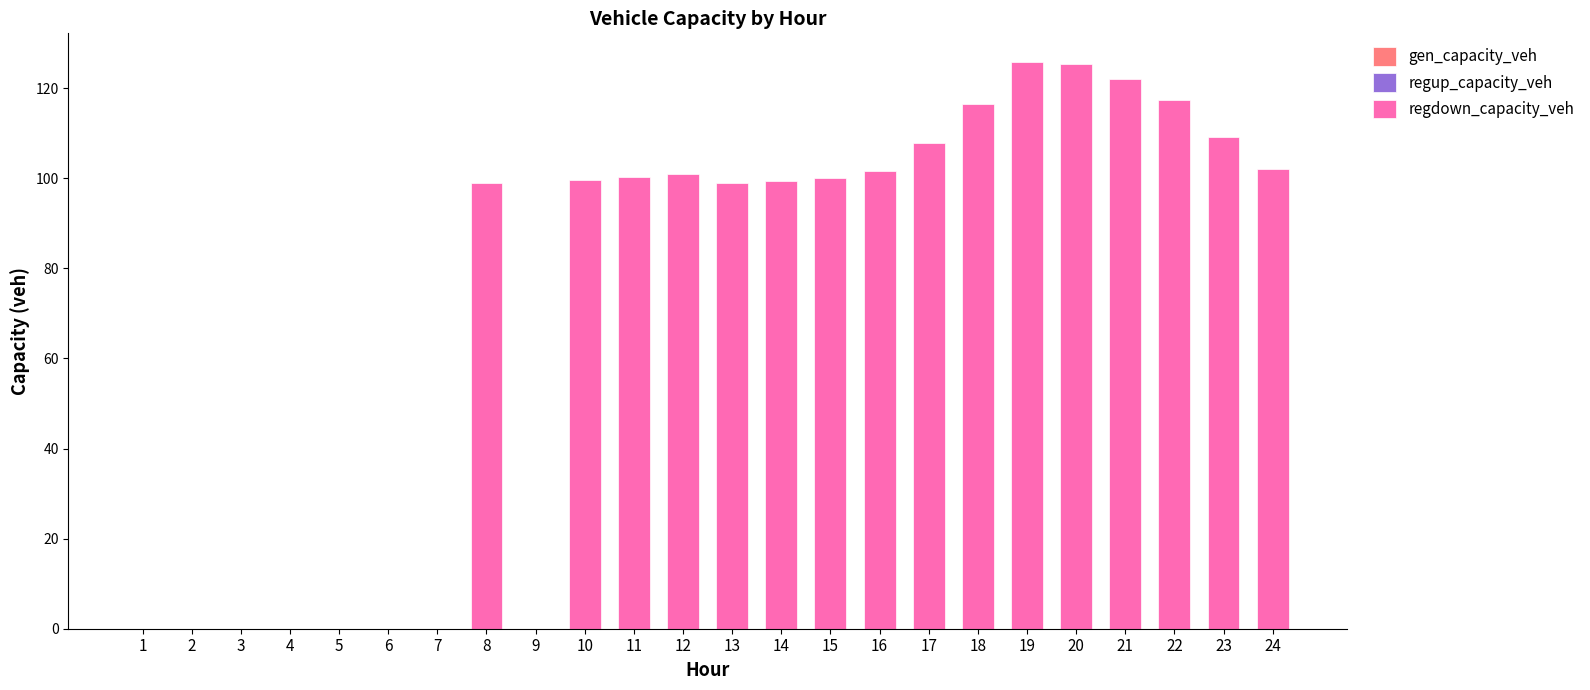

What is the greatest value displayed?

125.9